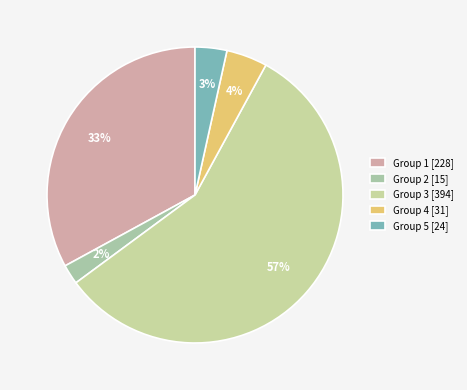

How many slices are in this pie chart?

5